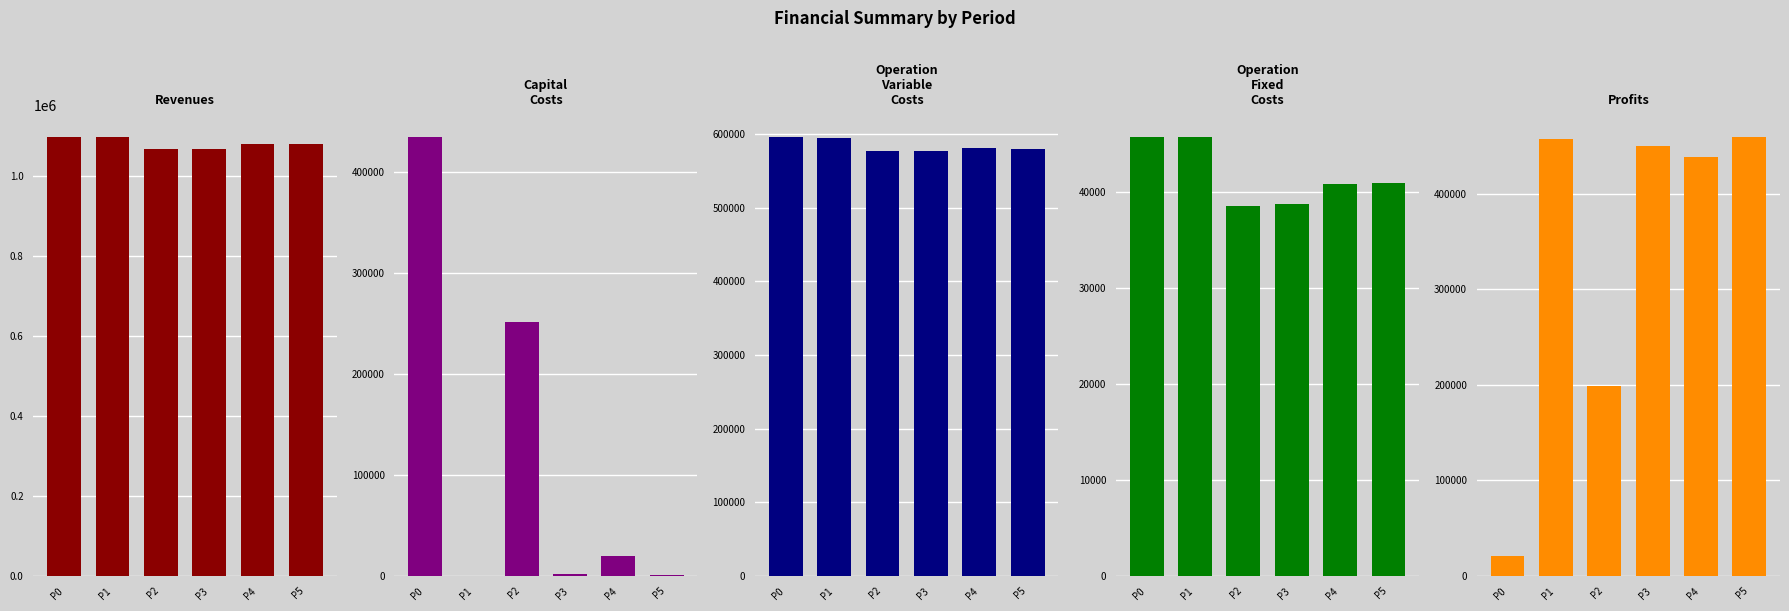

Are the bars grouped side by side (vs. stacked)?

Yes